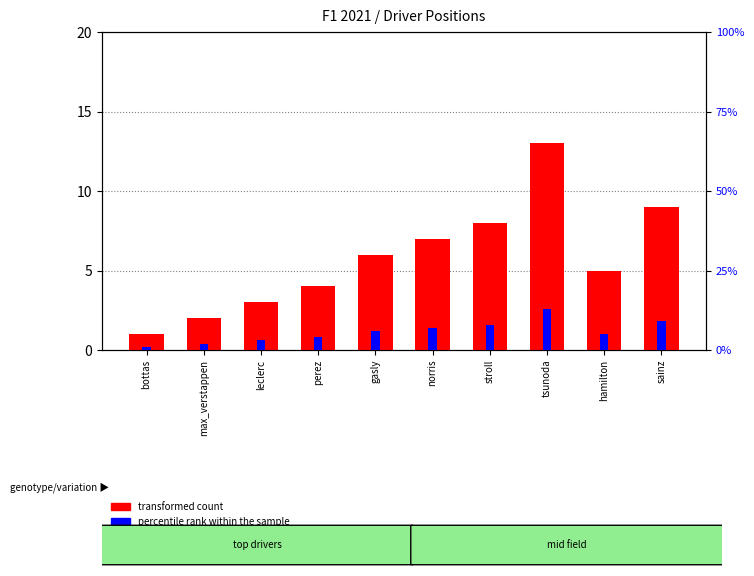

What is the difference between the maximum and second lowest values in the transformed count series?

11